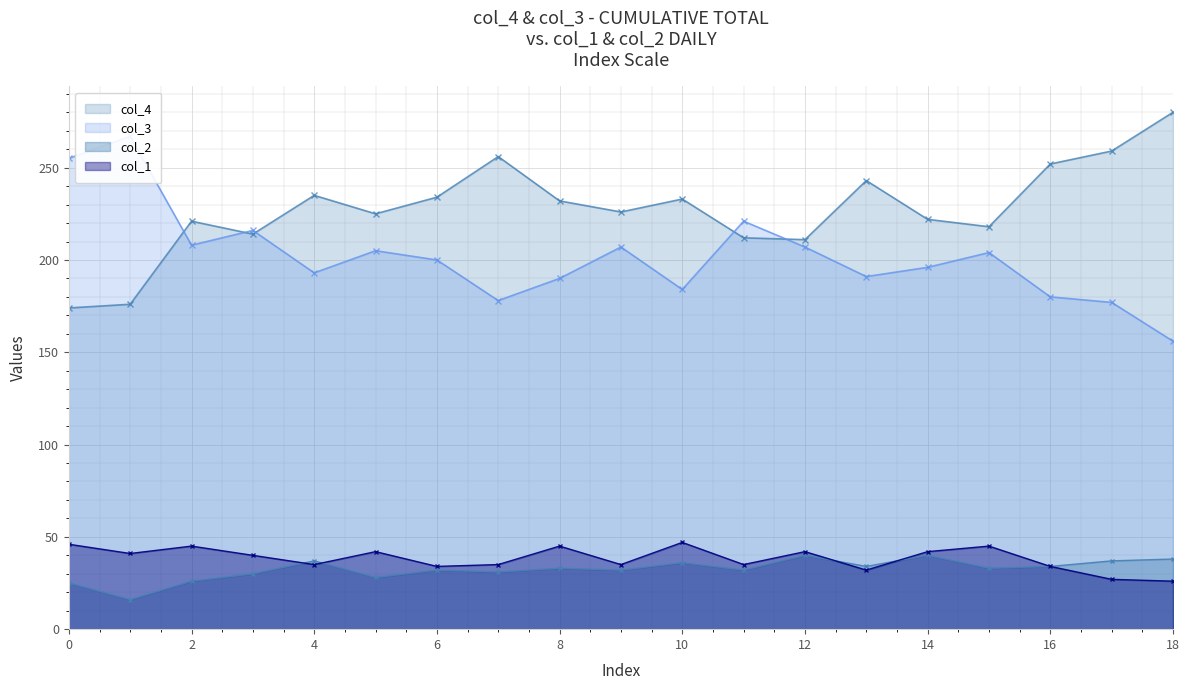

Reading left to right, what are all the values shown in this chart?

col_4: 0=174	1=176	2=221	3=214	4=235	5=225	6=234	7=256	8=232	9=226	10=233	11=212	12=211	13=243	14=222	15=218	16=252	17=259	18=280
col_3: 0=255	1=267	2=208	3=216	4=193	5=205	6=200	7=178	8=190	9=207	10=184	11=221	12=207	13=191	14=196	15=204	16=180	17=177	18=156
col_2: 0=25	1=16	2=26	3=30	4=37	5=28	6=32	7=31	8=33	9=32	10=36	11=32	12=40	13=34	14=40	15=33	16=34	17=37	18=38
col_1: 0=46	1=41	2=45	3=40	4=35	5=42	6=34	7=35	8=45	9=35	10=47	11=35	12=42	13=32	14=42	15=45	16=34	17=27	18=26